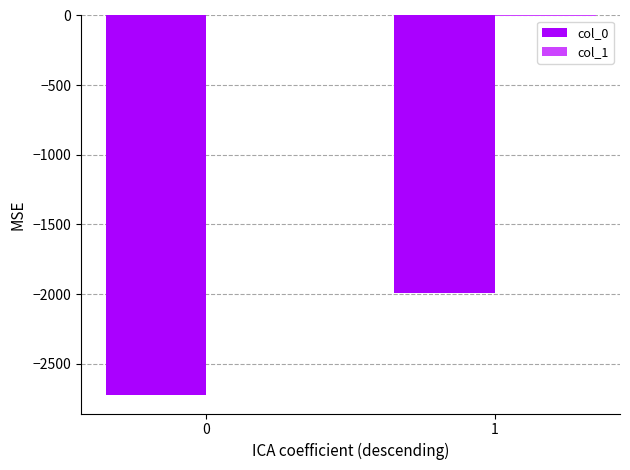

The value of col_0 at 1 is -1233. True or false?

False